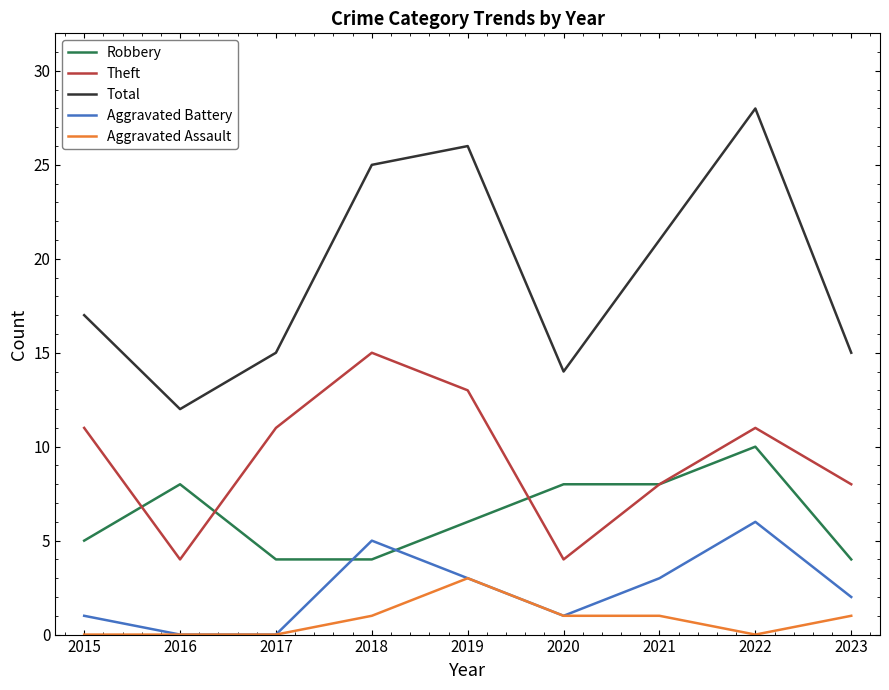

True or false: Theft has a value of 8 at 2023.

True